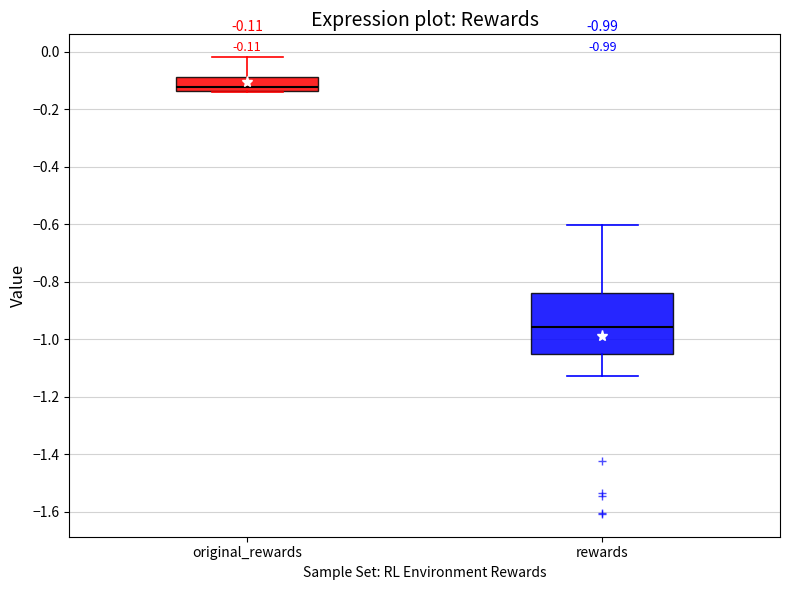

Comparing the boxes themselves (not the whiskers), which one is the tallest?

rewards